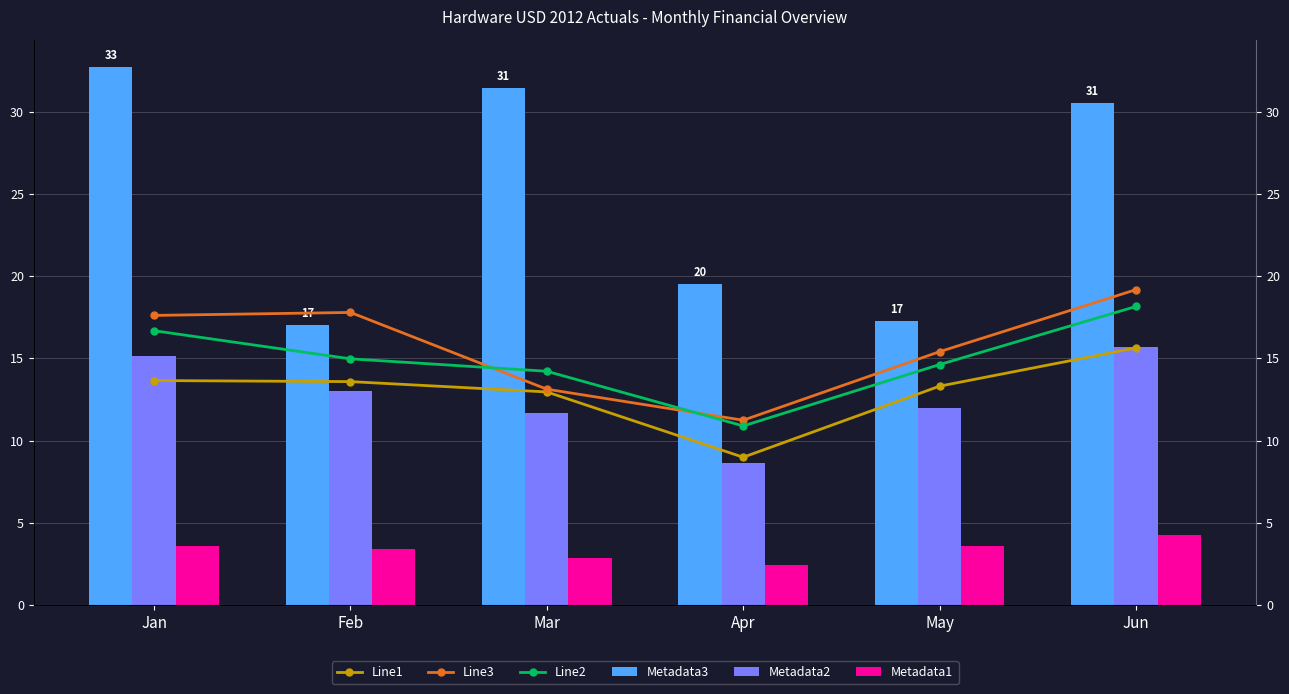

Which series has the largest range (max minus min)?

Metadata3